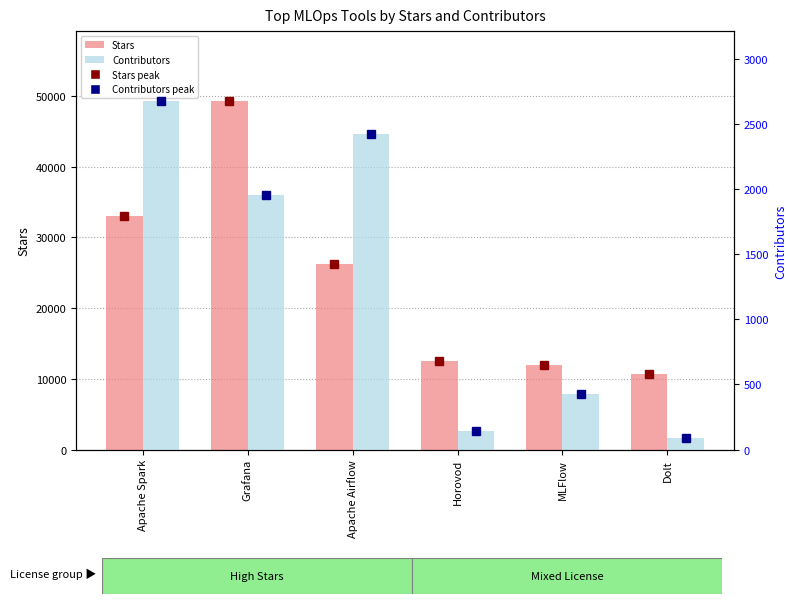

What is the total value across all series at Grafana?

51233